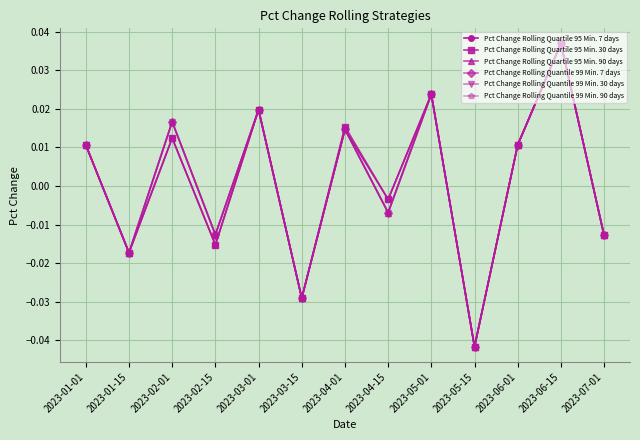

Where is the first local minimum for Pct Change Rolling Quartile 95 Min. 90 days?

2023-01-15